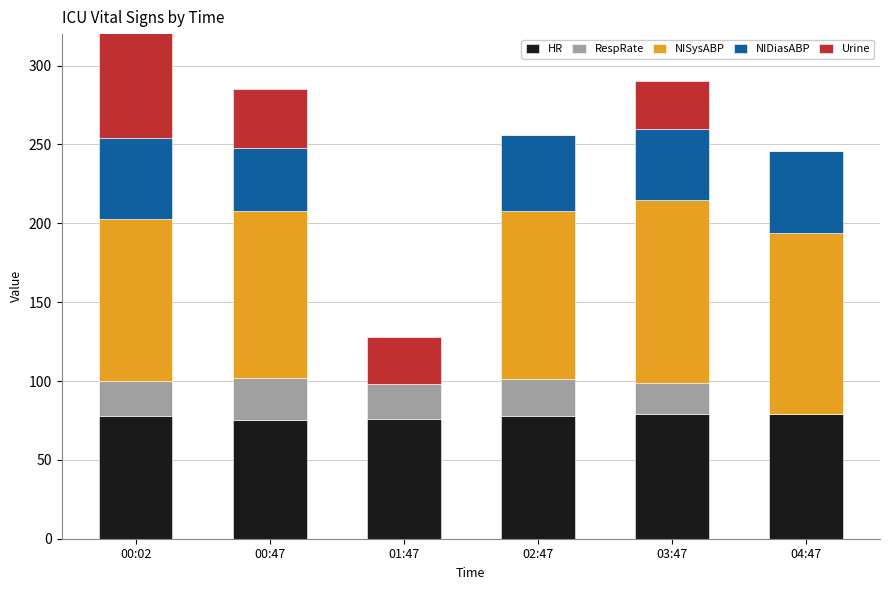

Reading left to right, what are all the values shown in this chart?

HR: 78	75	76	78	79	79
RespRate: 22	27	22	23	20	0
NISysABP: 103	106	0	107	116	115
NIDiasABP: 51	40	0	48	45	52
Urine: 120	37	30	0	30	0